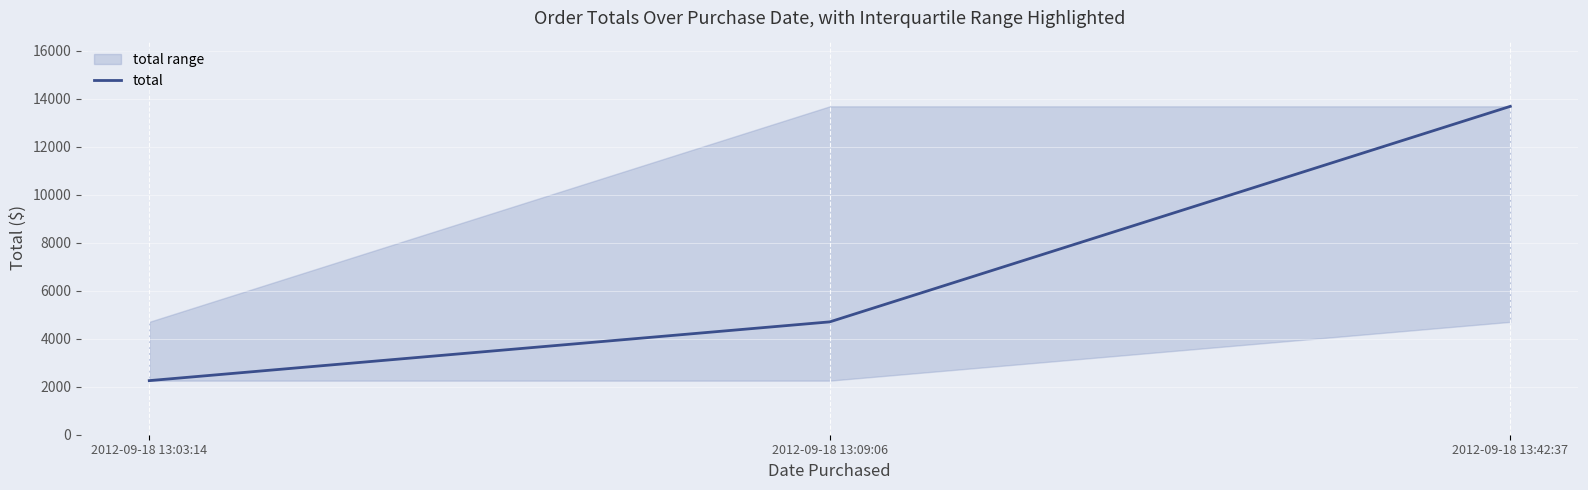

How many values in the total series exceed 4702?

2